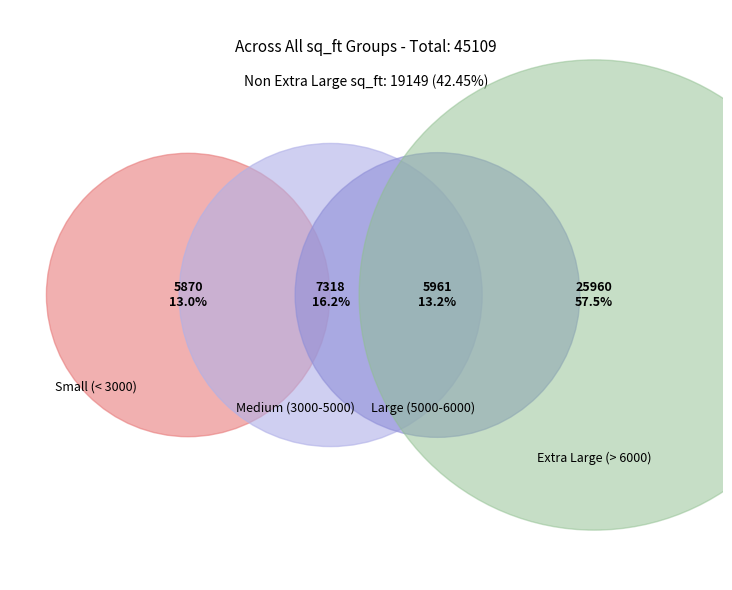

Between 2229 and 3874, which is larger?

3874